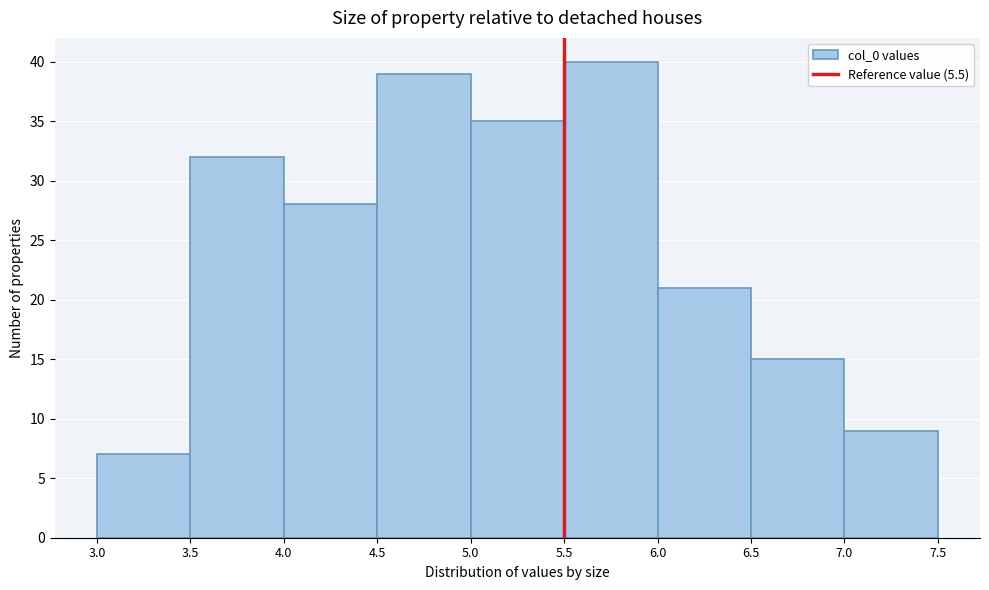

Reading left to right, list every bar in this chart as the range it spans on the x-axis followed by its height. The values are not printed on the chart, so give them approximately, as read against the axis.

3.0 to 3.5: 7
3.5 to 4.0: 32
4.0 to 4.5: 28
4.5 to 5.0: 39
5.0 to 5.5: 35
5.5 to 6.0: 40
6.0 to 6.5: 21
6.5 to 7.0: 15
7.0 to 7.5: 9